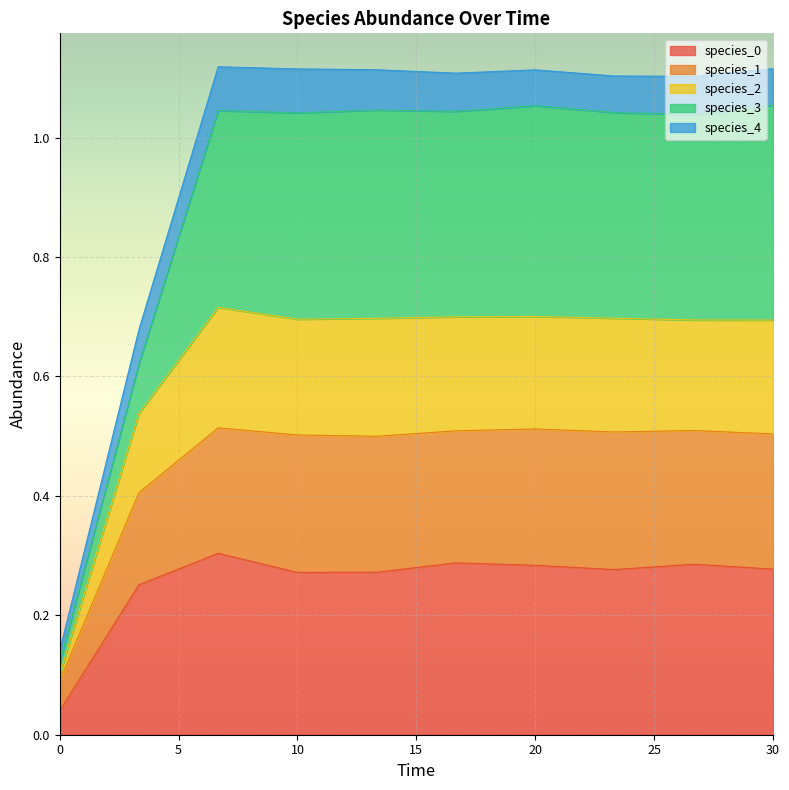

Is it true that species_0 equals 0.1 at 30?

False